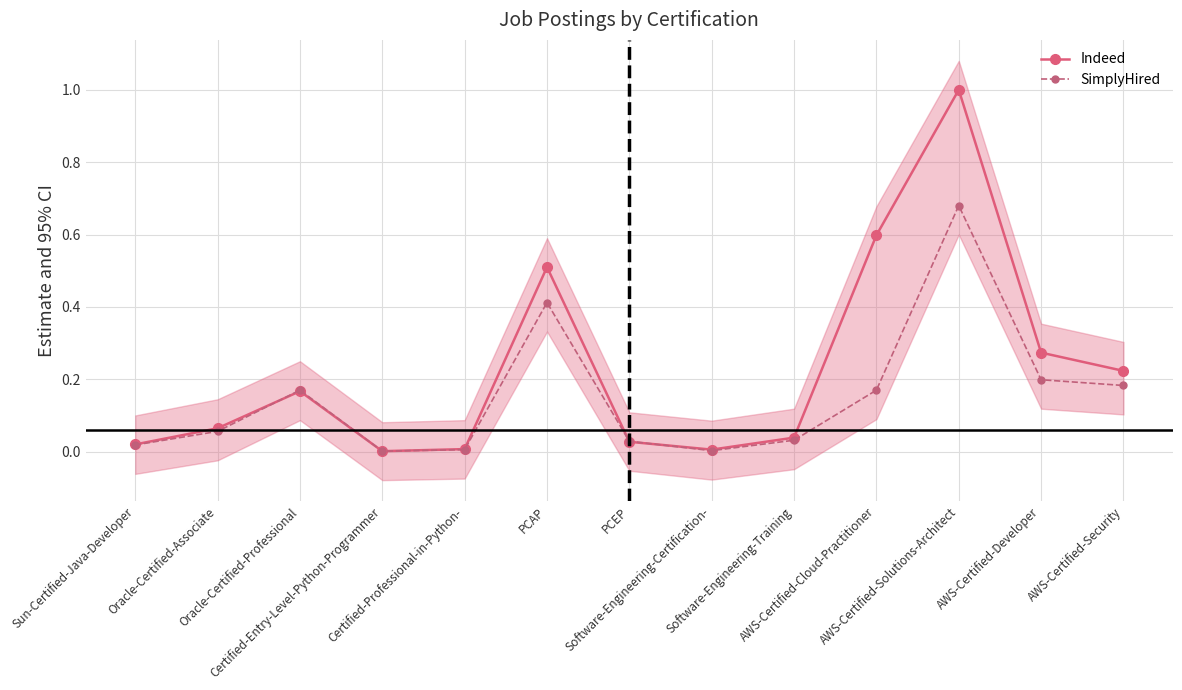

Reading left to right, what are all the values shown in this chart?

Indeed: Sun-Certified-Java-Developer=0.0	Oracle-Certified-Associate=0.1	Oracle-Certified-Professional=0.2	Certified-Entry-Level-Python-Programmer=0.0	Certified-Professional-in-Python-=0.0	PCAP=0.5	PCEP=0.0	Software-Engineering-Certification-=0.0	Software-Engineering-Training=0.0	AWS-Certified-Cloud-Practitioner=0.6	AWS-Certified-Solutions-Architect=1.0	AWS-Certified-Developer=0.3	AWS-Certified-Security=0.2
SimplyHired: Sun-Certified-Java-Developer=0.0	Oracle-Certified-Associate=0.1	Oracle-Certified-Professional=0.2	Certified-Entry-Level-Python-Programmer=0.0	Certified-Professional-in-Python-=0.0	PCAP=0.4	PCEP=0.0	Software-Engineering-Certification-=0.0	Software-Engineering-Training=0.0	AWS-Certified-Cloud-Practitioner=0.2	AWS-Certified-Solutions-Architect=0.7	AWS-Certified-Developer=0.2	AWS-Certified-Security=0.2